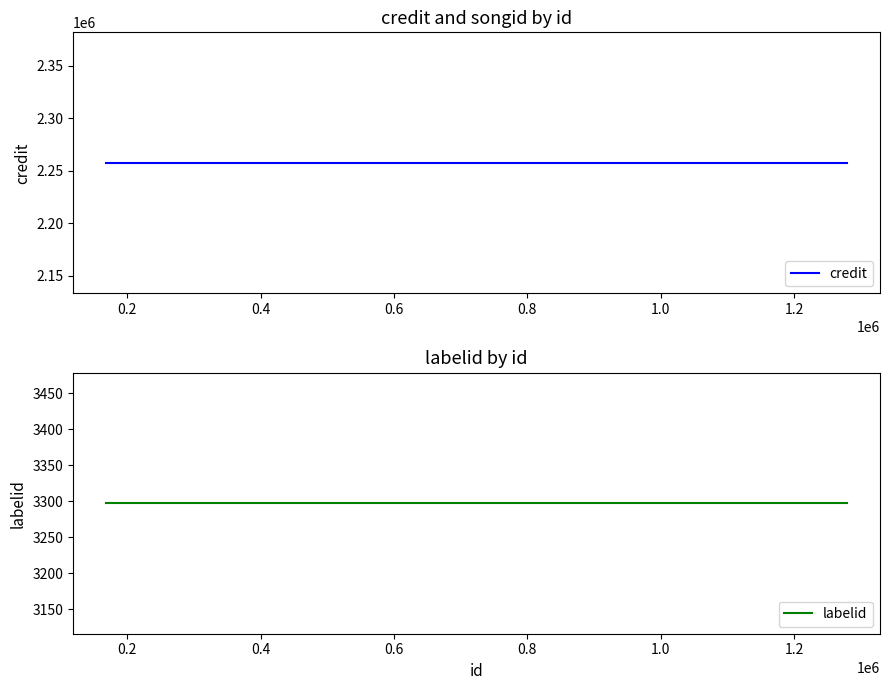

What are all the series names shown in the legend?

credit, labelid